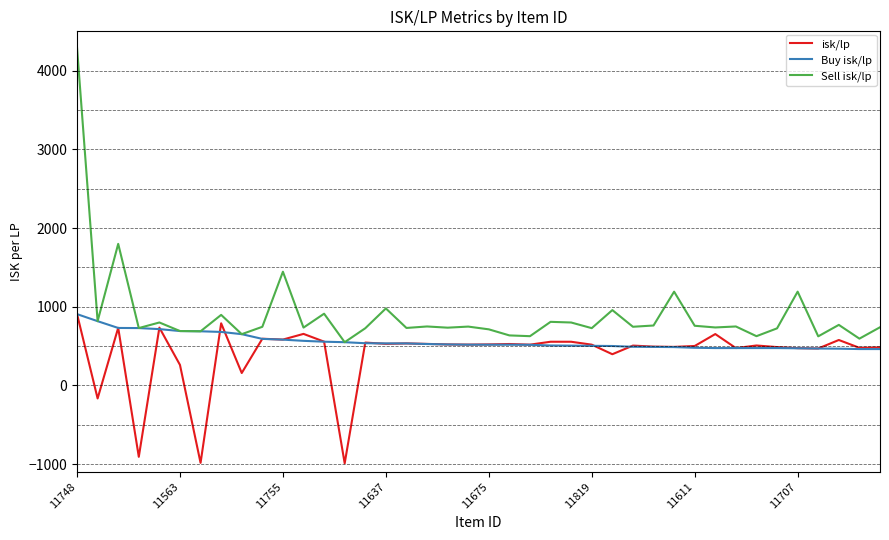

Which series has the widest spread of values?

Sell isk/lp